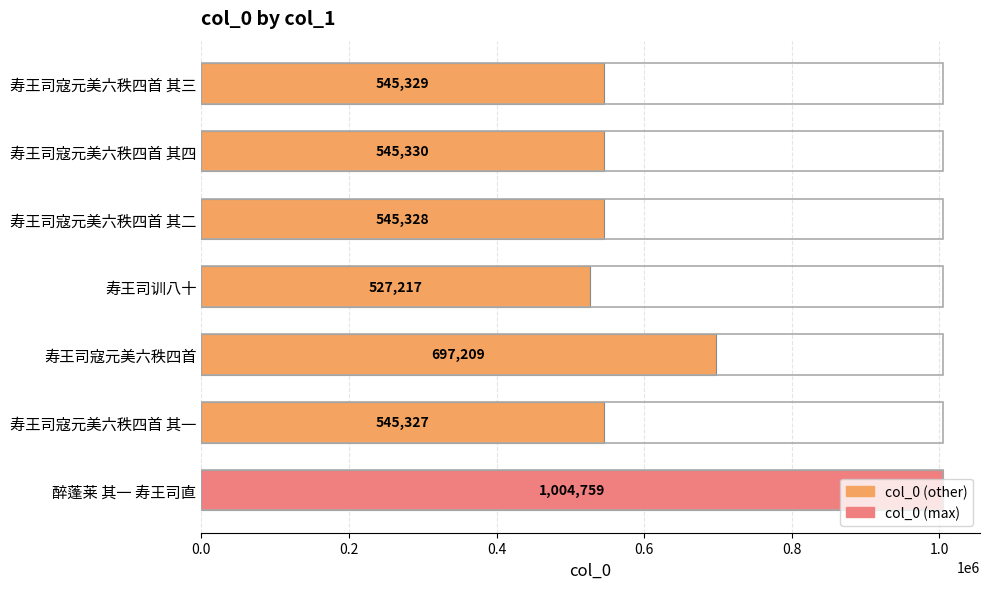

Which label corresponds to the smallest value in the chart?

寿王司训八十